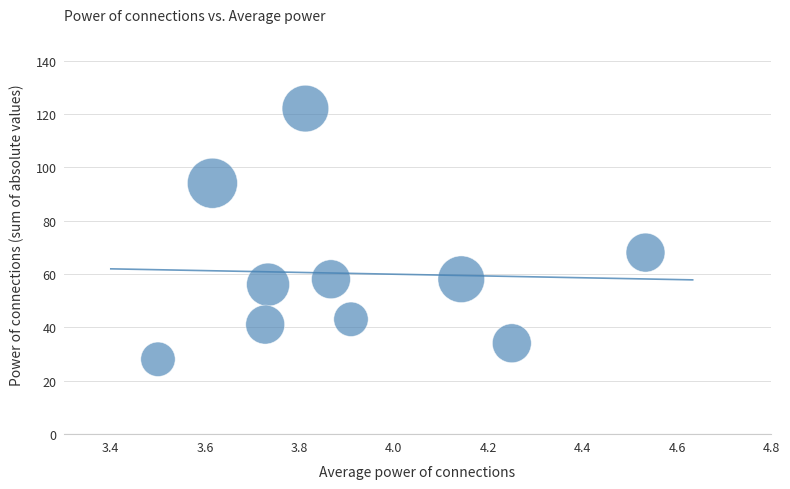

What Y value in the scatter plot is closest to 75?

68